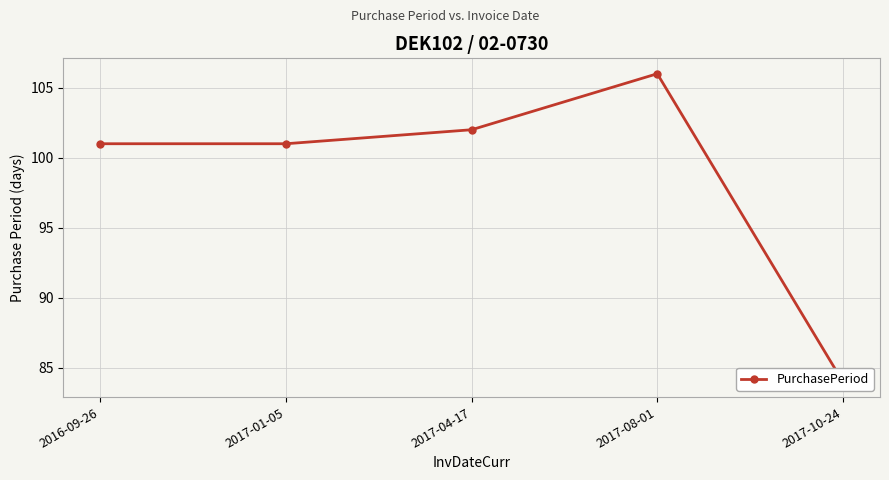

True or false: the data has more than 1 interior local peaks.

False